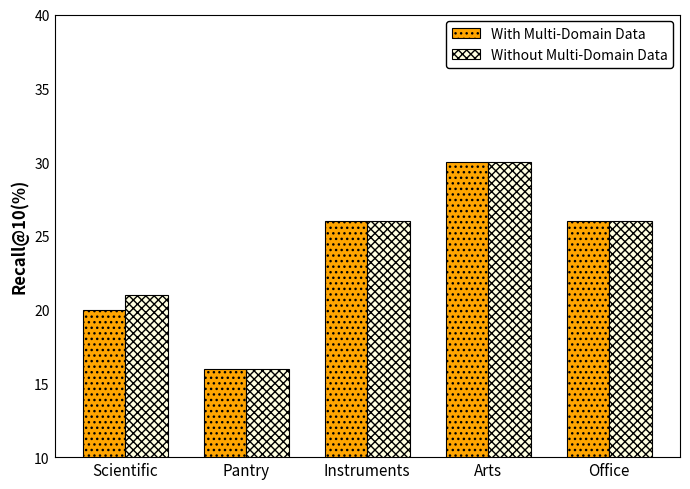

Reading right to left, transcribe all the data shown in this chart.

With Multi-Domain Data: 26	30	26	16	20
Without Multi-Domain Data: 26	30	26	16	21